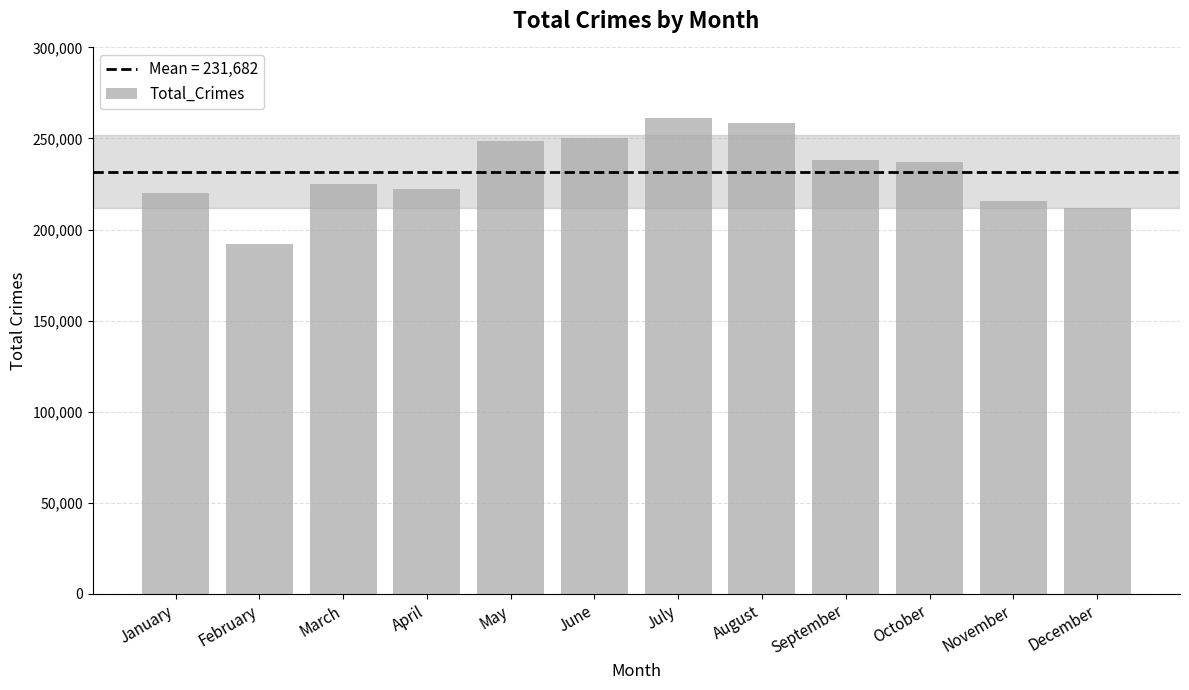

What is the approximate value at November, to the nearest 100?

215400